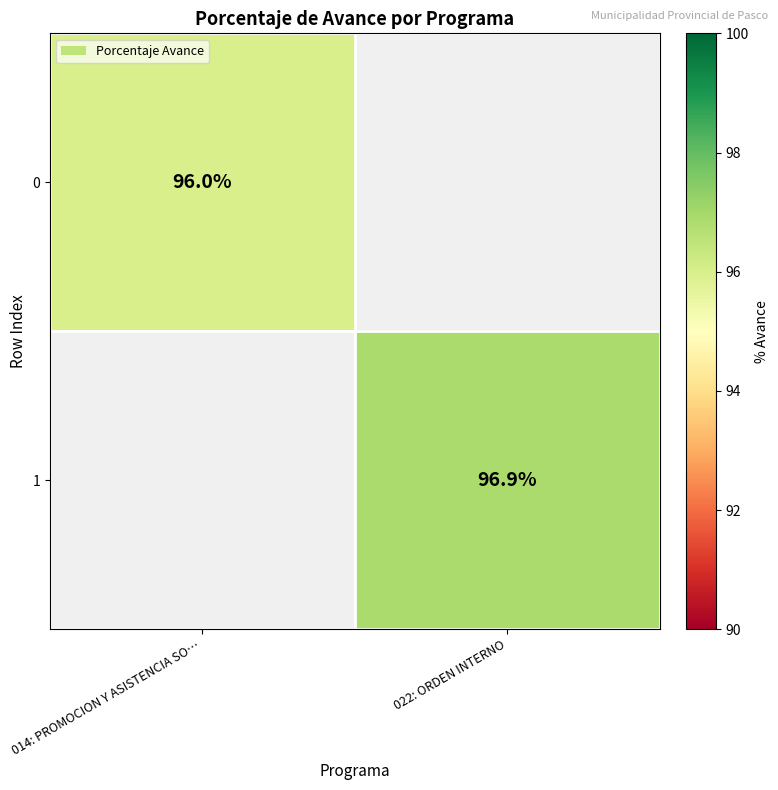

True or false: 0 has a value of 96.0 at 014: PROMOCION Y ASISTENCIA SO….

True